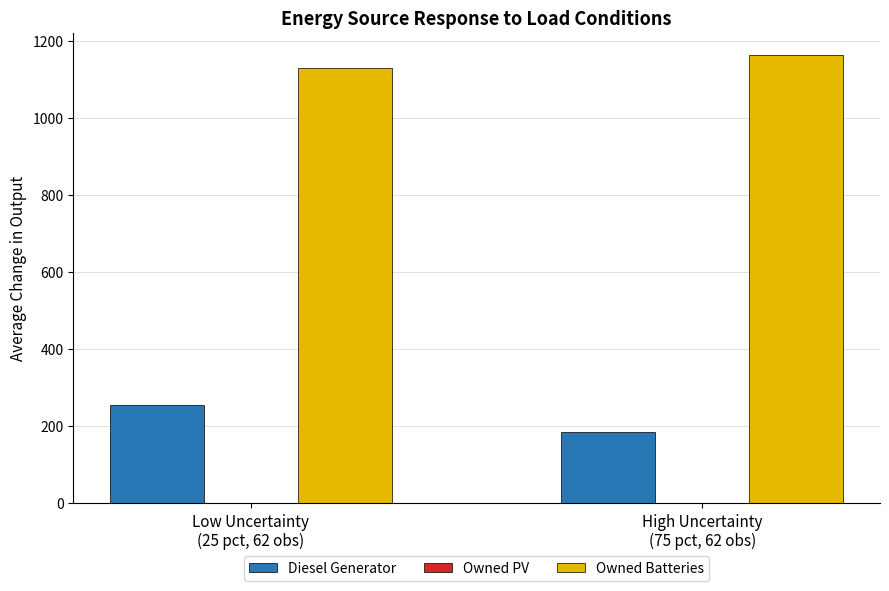

The value of Owned Batteries at High Uncertainty
(75 pct, 62 obs) is 442.5. True or false?

False